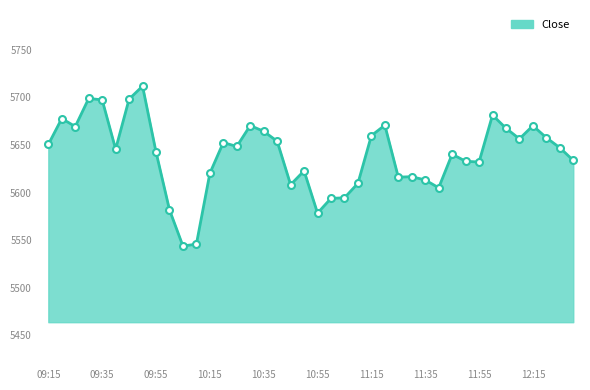

What is the greatest value displayed?

5711.9